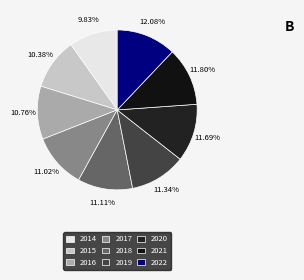

Rank the categories by value from lowest to highest.

2014, 2015, 2016, 2017, 2018, 2019, 2020, 2021, 2022